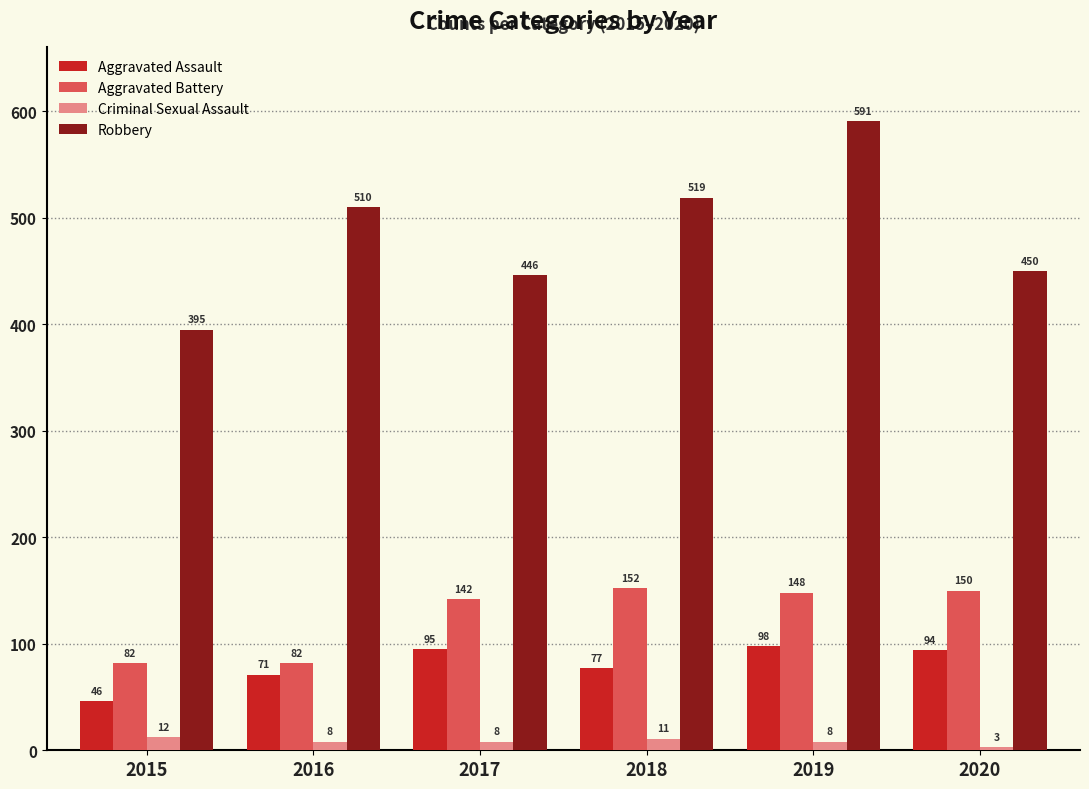

The value of Robbery at 2016 is 167. True or false?

False